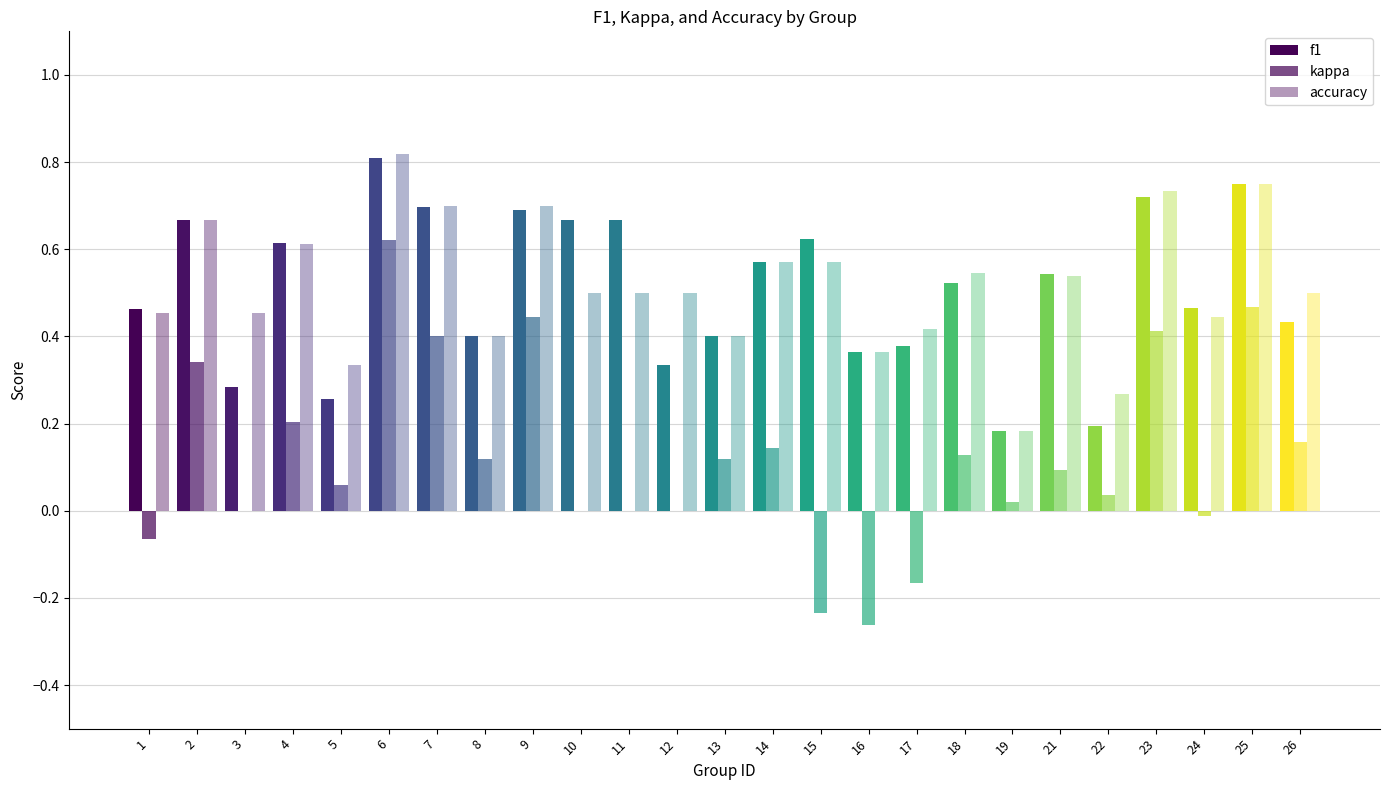

Read the accuracy value at 22.

0.3